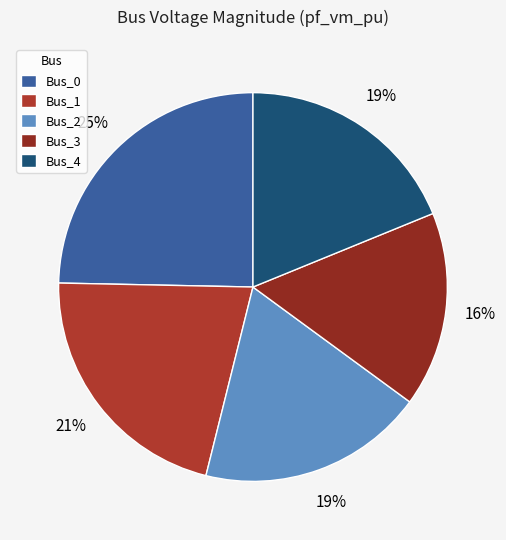

What percentage is the Bus_3 slice, to the nearest percent?

16%